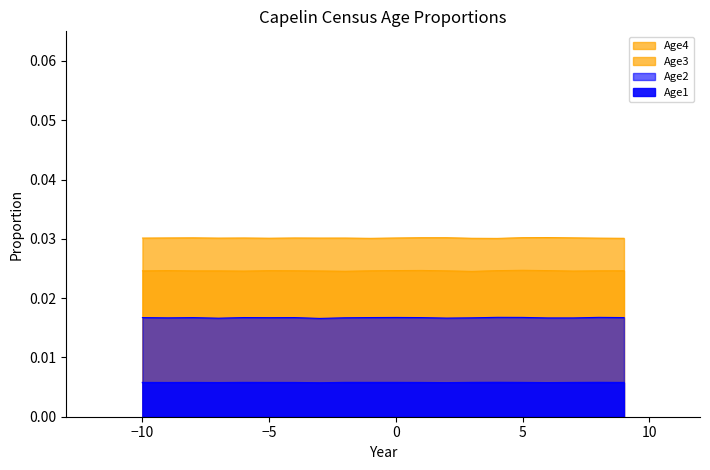

Rank the series by their maximum value, from highest to lowest.

Age4, Age3, Age2, Age1